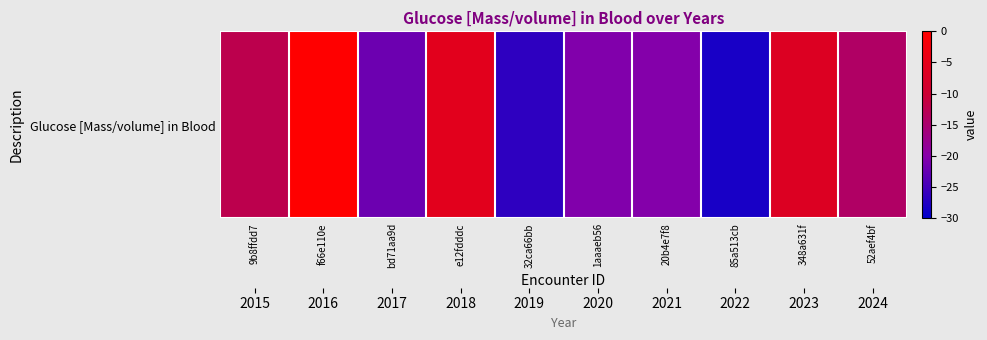

At which label is the value closest to -14?

52aef4bf